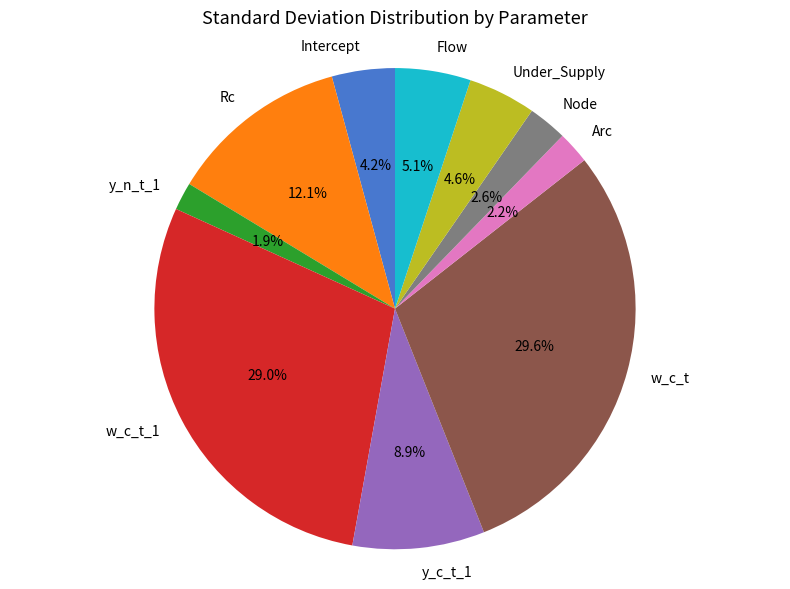

How many segments does this pie chart have?

10